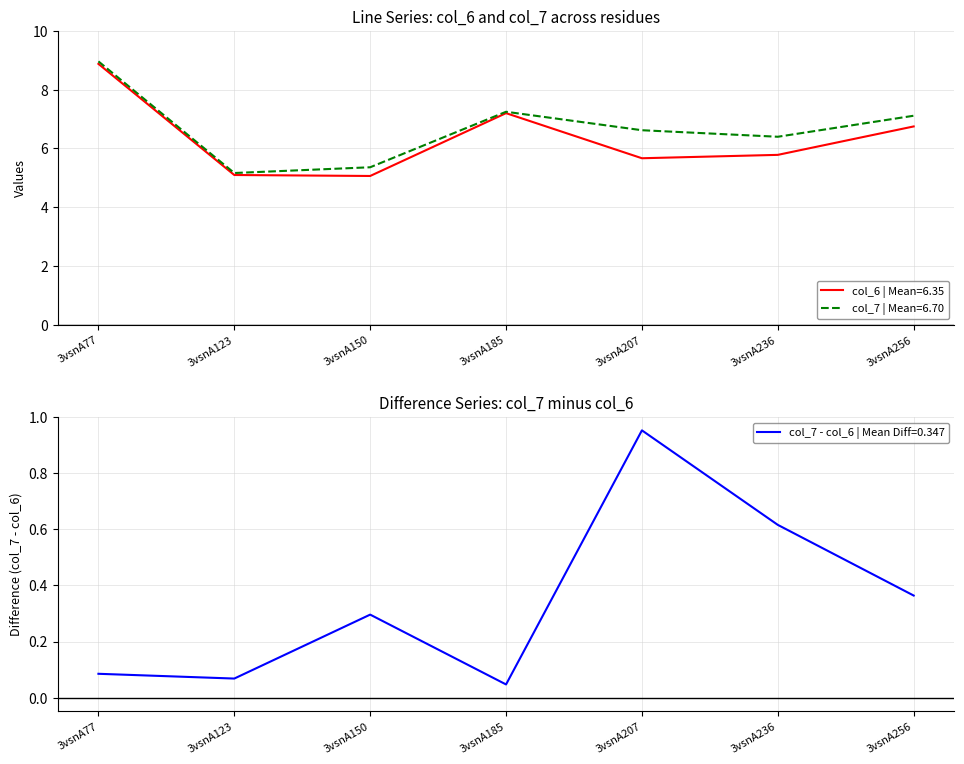

Is it true that col_6 equals 7.2 at 3vsnA185?

True